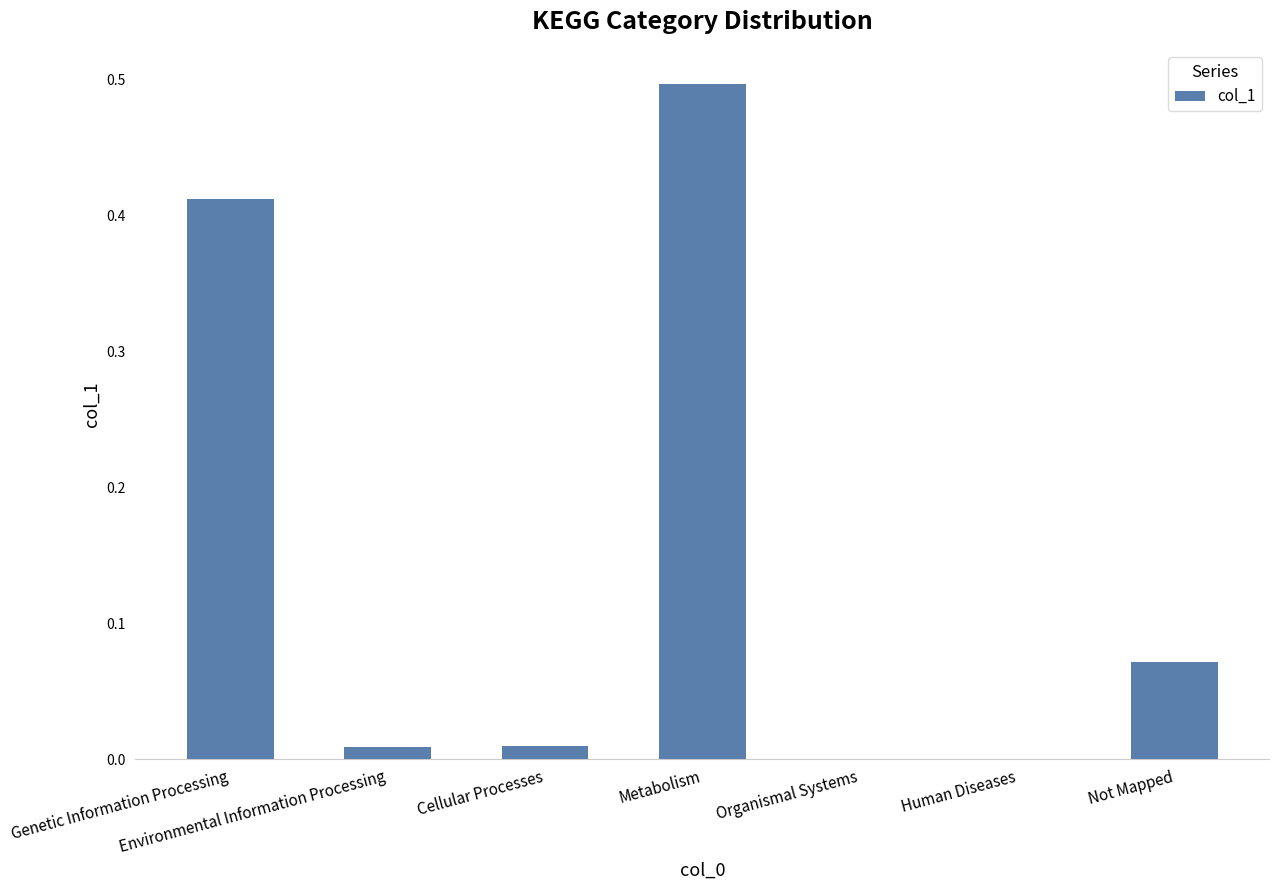

At which category does the chart reach its peak across all series?

Metabolism